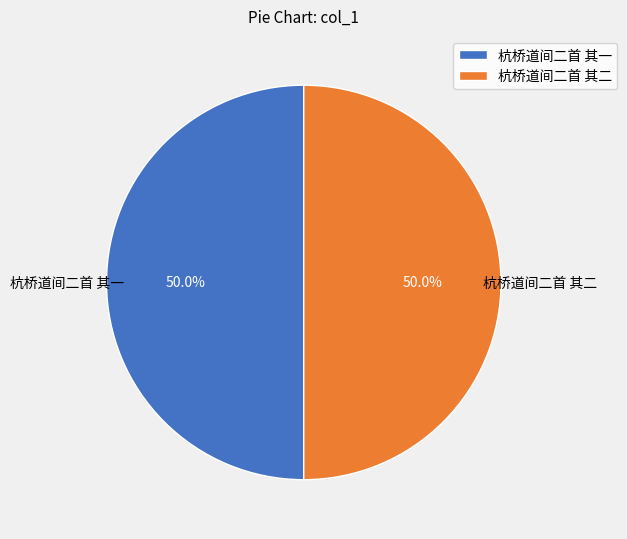

What portion of the pie excludes 杭桥道间二首 其二?

50.0%